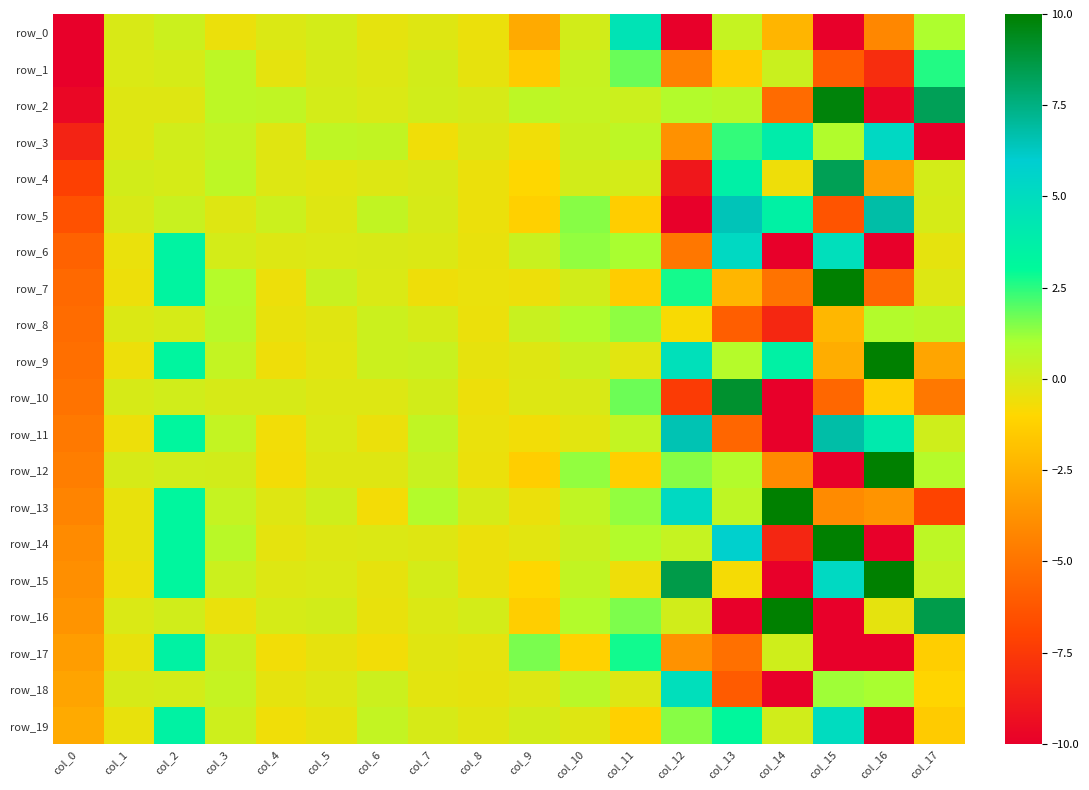

At which label is row_12 closest to 0?

col_1